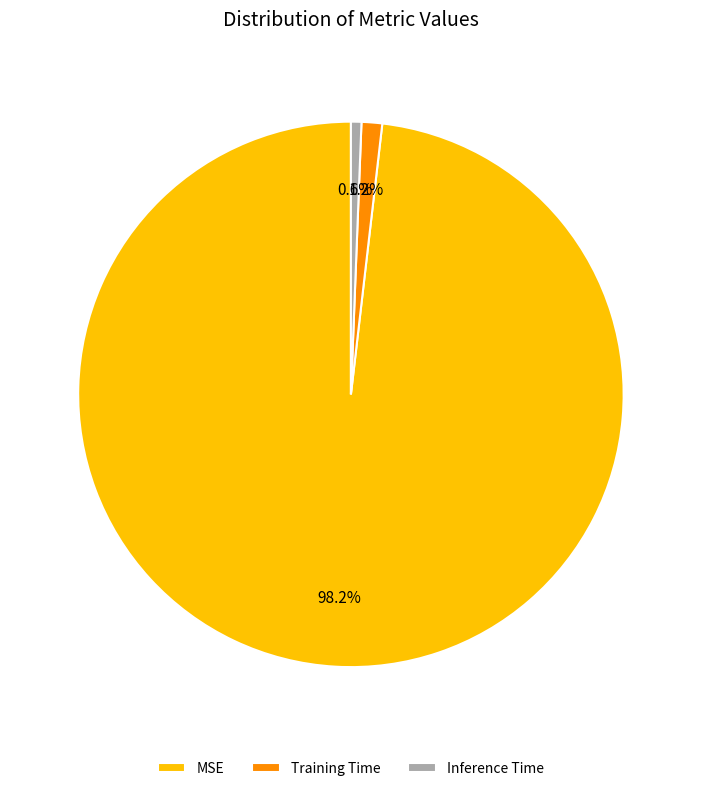

To the nearest percent, what is the difference between the largest and smallest slice percentages?

98%